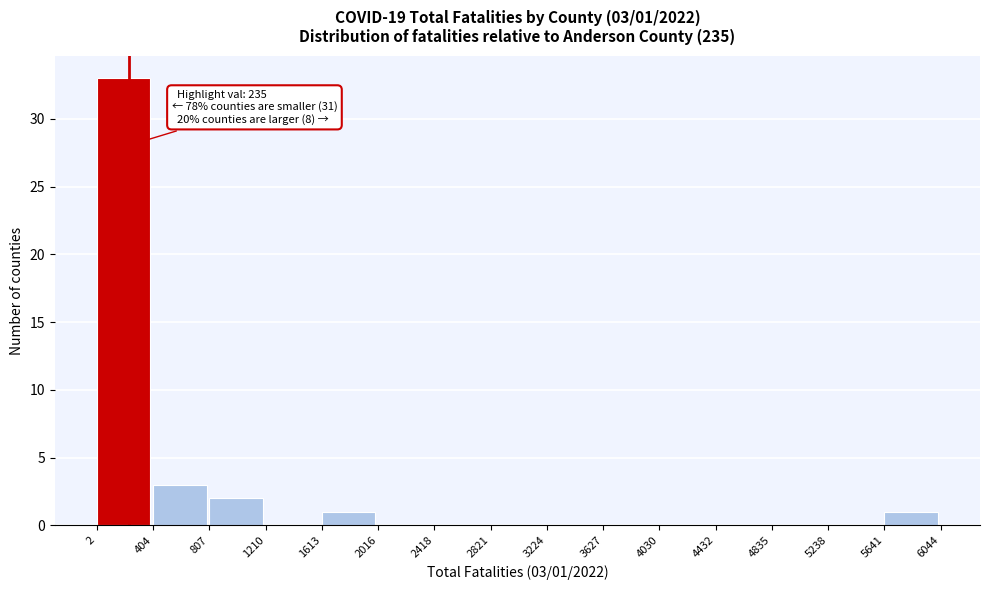

Which range on the x-axis has the tallest bar?

2 to 404